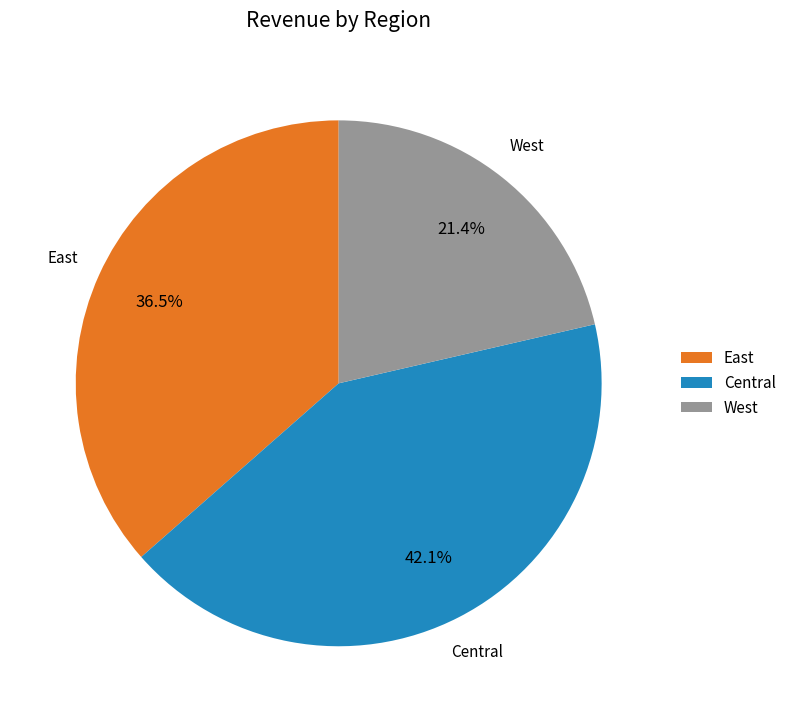

Is there a majority slice in this chart?

No